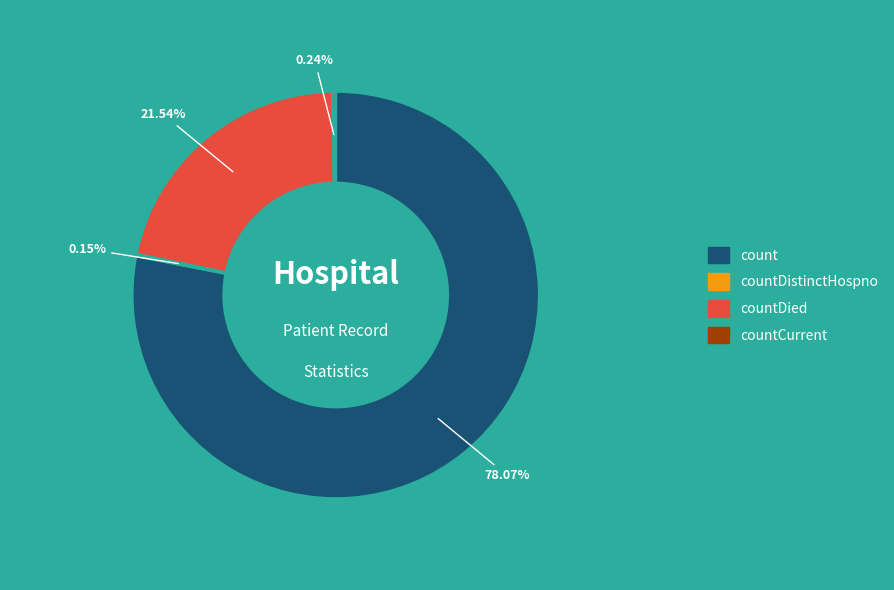

Does any single category account for the majority?

Yes